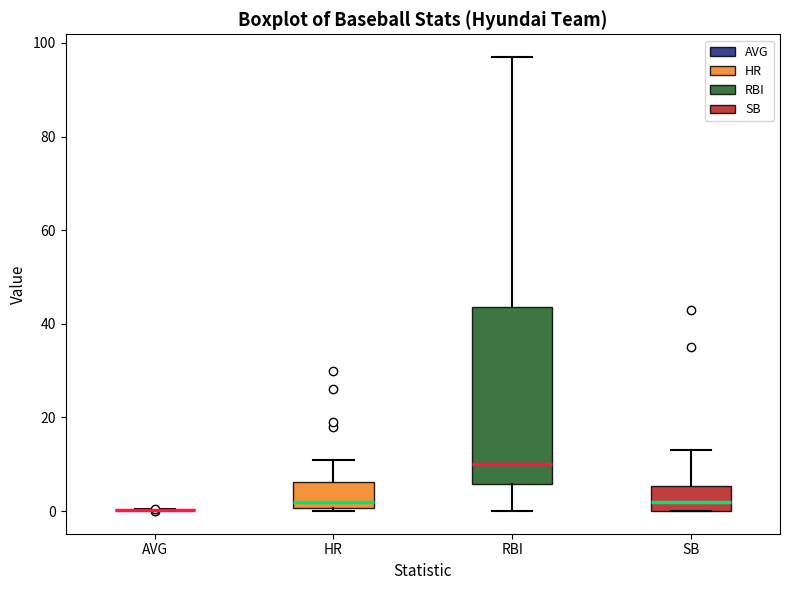

Comparing the boxes themselves (not the whiskers), which one is the tallest?

RBI